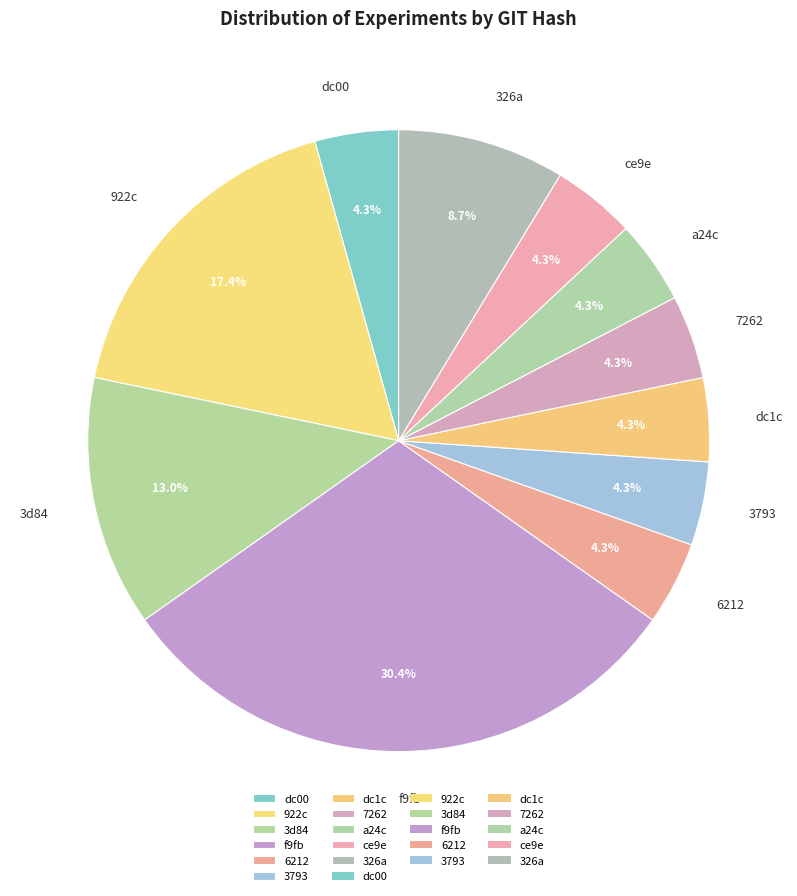

What is the largest slice in the pie chart?

f9fb